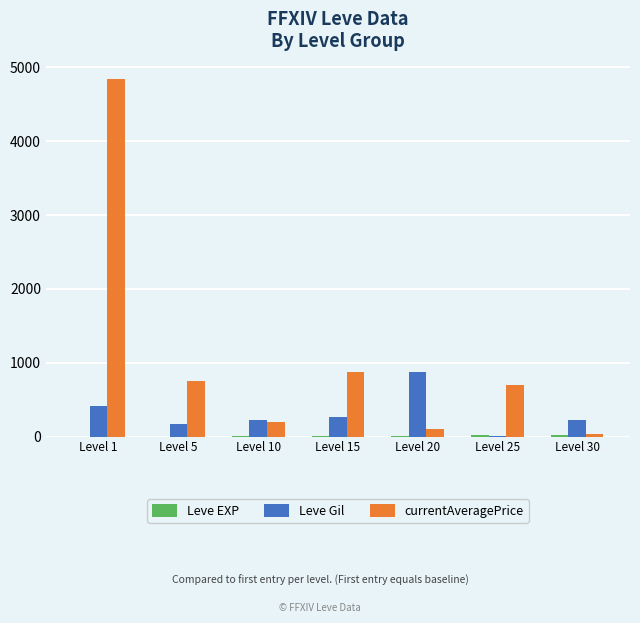

Which series changed the most between Level 1 and Level 30?

currentAveragePrice